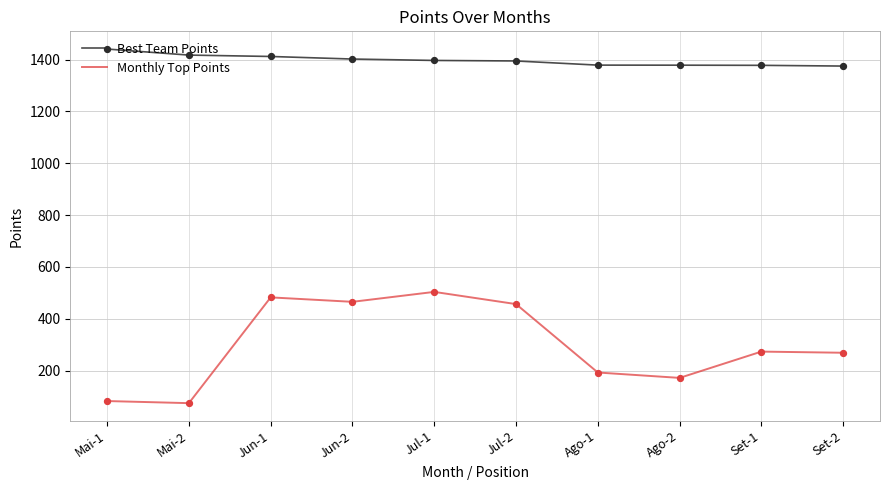

What is the total value across all series at Jul-2?

1850.5